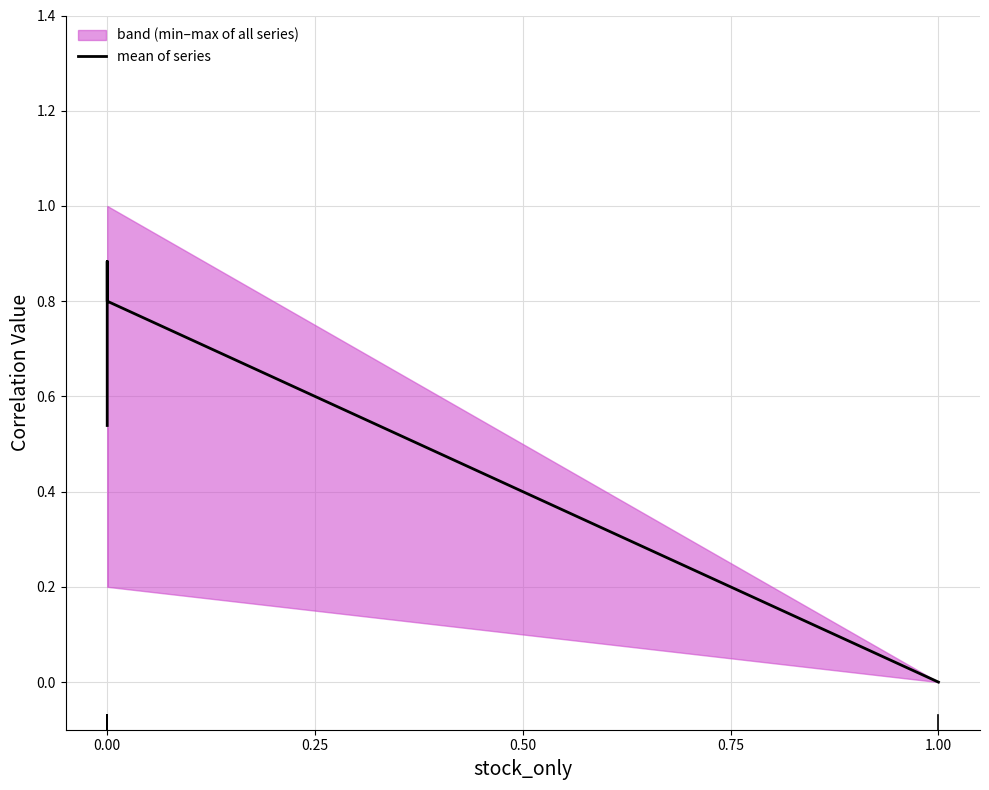

How many values are between 0 and 1?

5